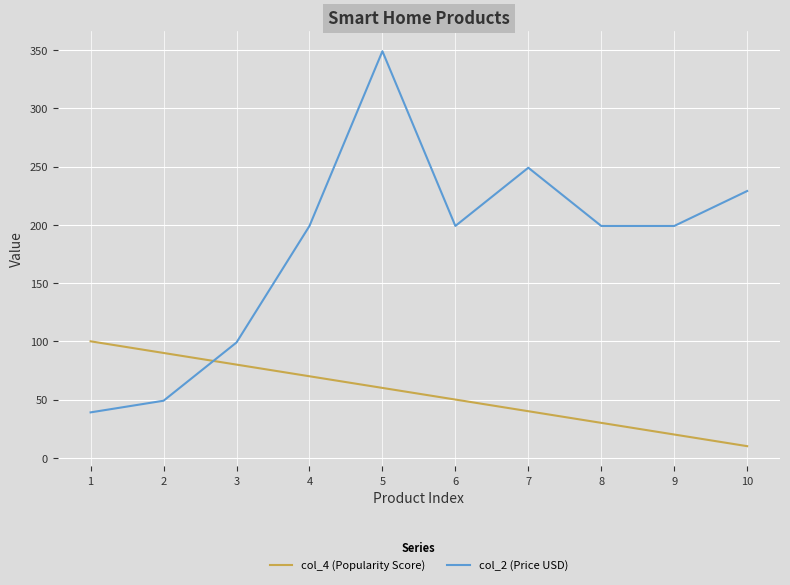

True or false: col_2 (Price USD) has more than 1 points higher than both neighbors.

True